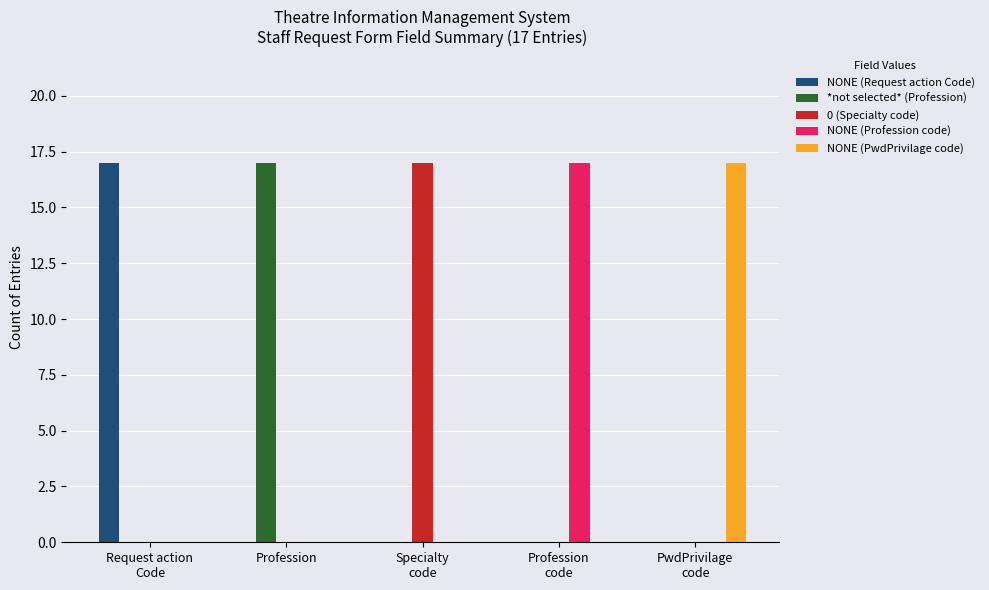

What is the maximum value for NONE (PwdPrivilage code)?

17